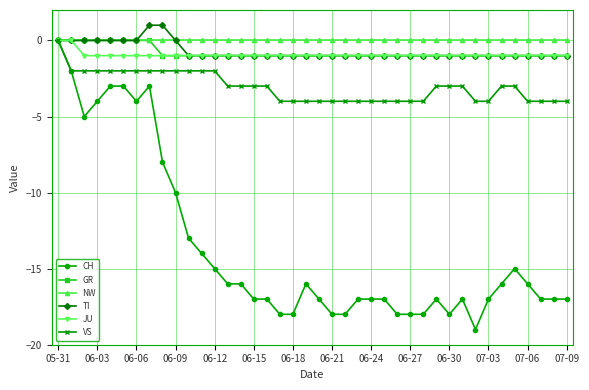

Which series has the largest range (max minus min)?

CH